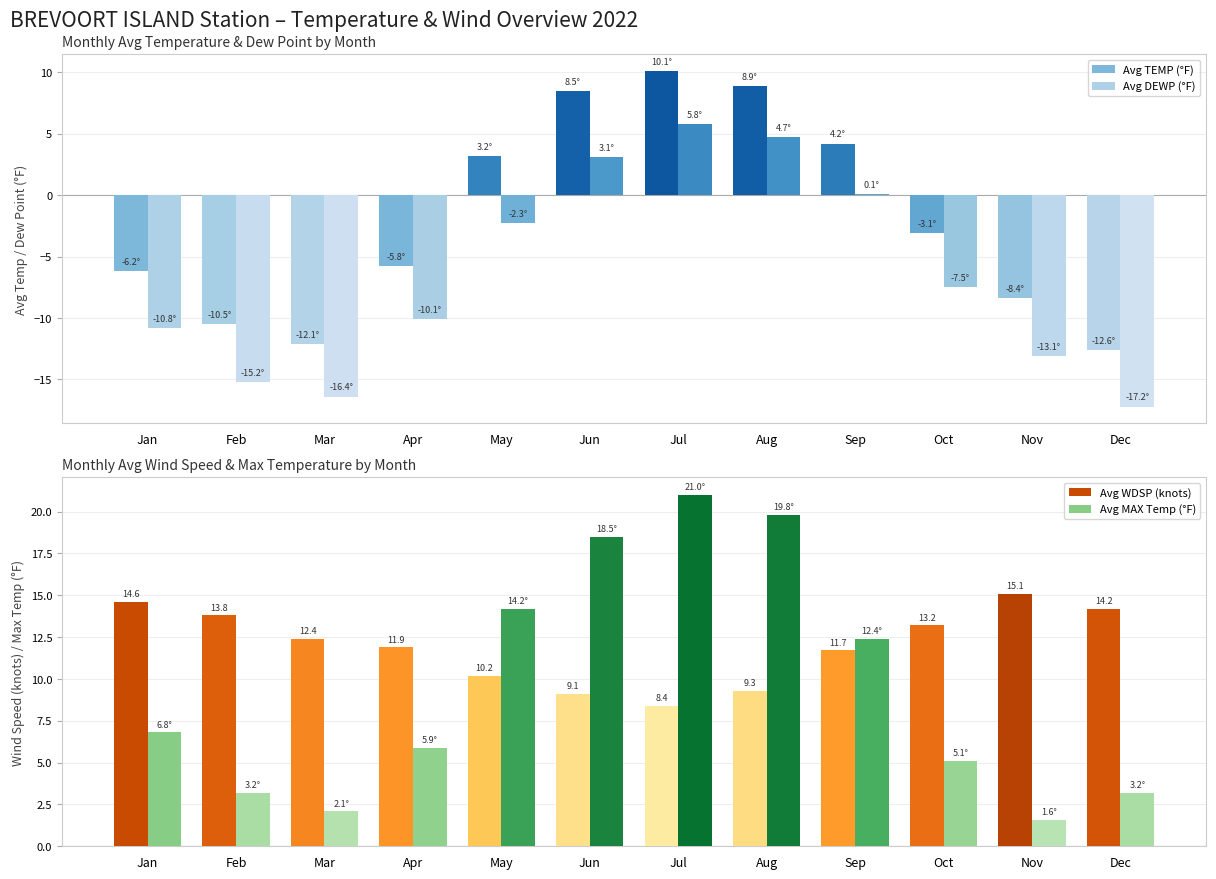

Reading left to right, what are all the values shown in this chart?

Avg TEMP (°F): -6.2	-10.5	-12.1	-5.8	3.2	8.5	10.1	8.9	4.2	-3.1	-8.4	-12.6
Avg DEWP (°F): -10.8	-15.2	-16.4	-10.1	-2.3	3.1	5.8	4.7	0.1	-7.5	-13.1	-17.2
Avg WDSP (knots): 14.6	13.8	12.4	11.9	10.2	9.1	8.4	9.3	11.7	13.2	15.1	14.2
Avg MAX Temp (°F): 6.8	3.2	2.1	5.9	14.2	18.5	21.0	19.8	12.4	5.1	1.6	3.2